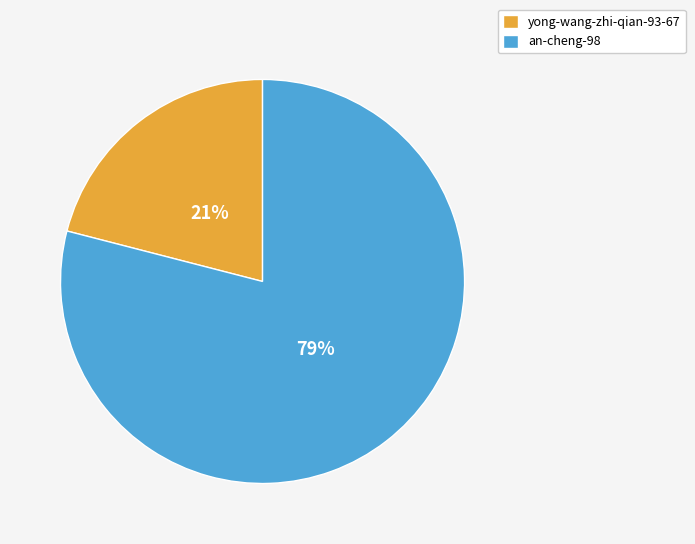

Do an-cheng-98 and yong-wang-zhi-qian-93-67 together represent more than half of the pie?

Yes